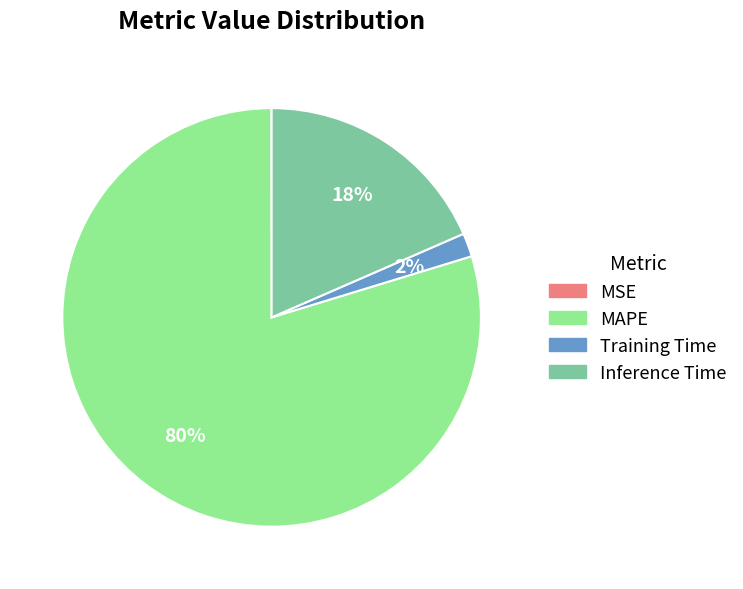

Combined, do Inference Time and Training Time account for over 50%?

No